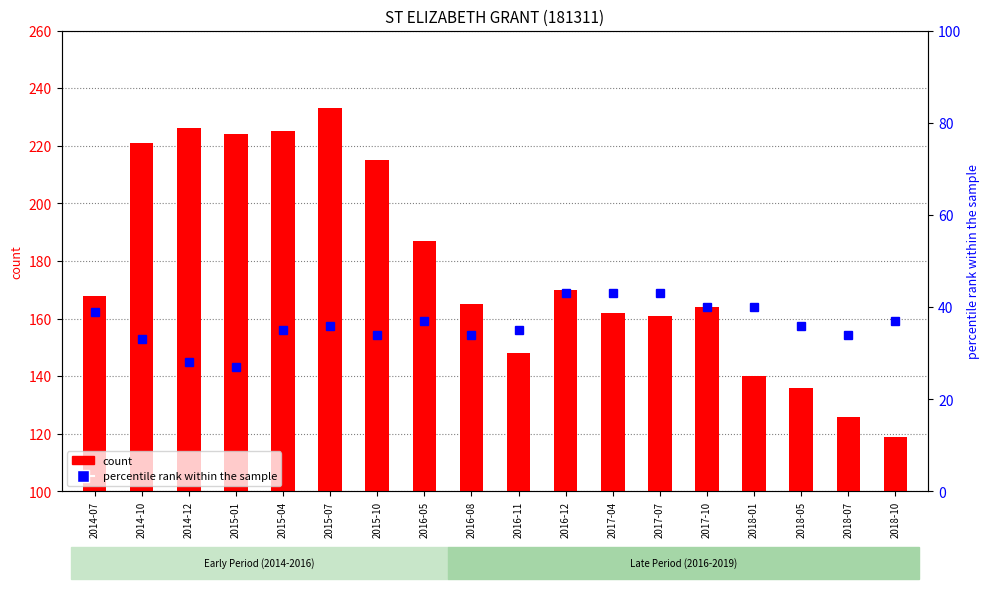

What is the difference between the percentile rank within the sample values at 2017-04 and 2014-12?

15